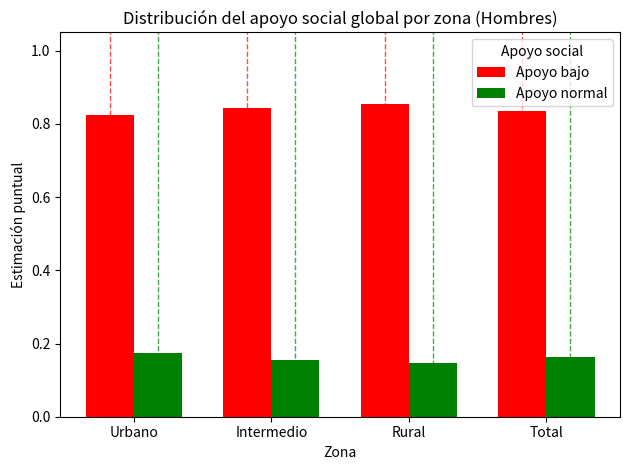

At which category does the chart reach its minimum across all series?

Rural